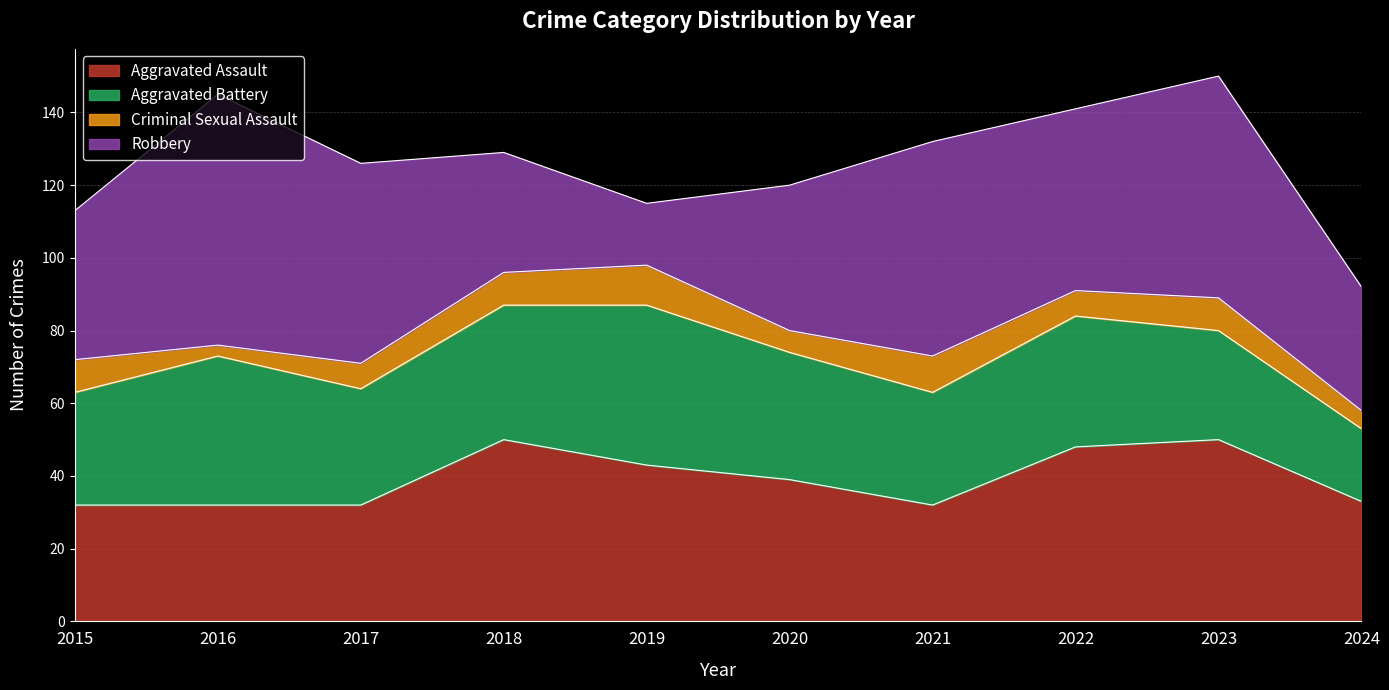

Count the number of categories in the chart.

10